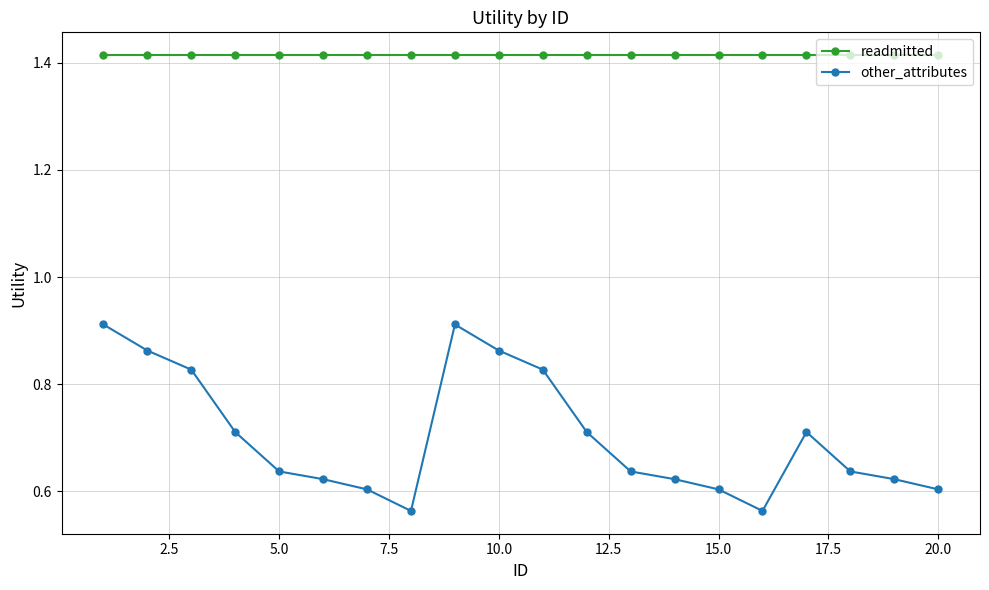

What is the sum of all other_attributes values?

14.1